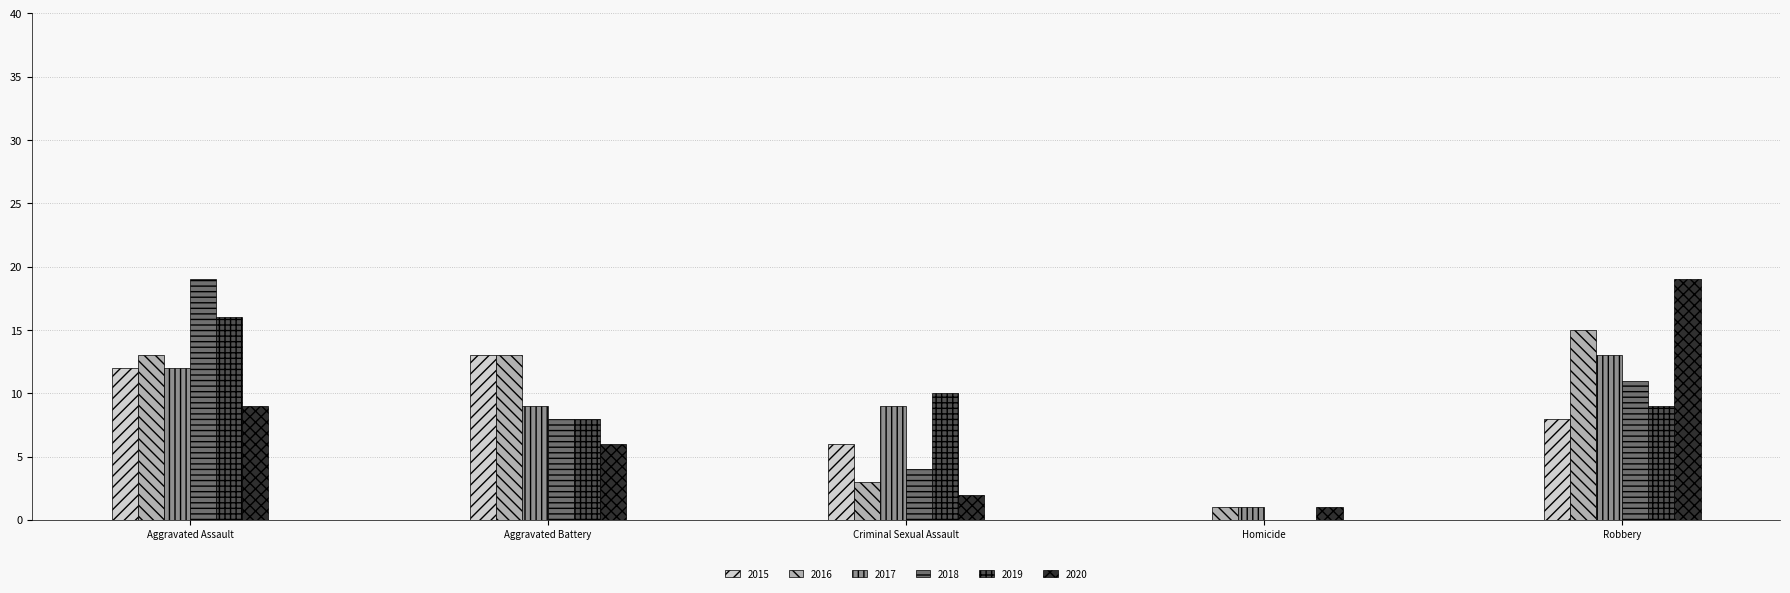

Reading right to left, transcribe all the data shown in this chart.

2015: 8	0	6	13	12
2016: 15	1	3	13	13
2017: 13	1	9	9	12
2018: 11	0	4	8	19
2019: 9	0	10	8	16
2020: 19	1	2	6	9